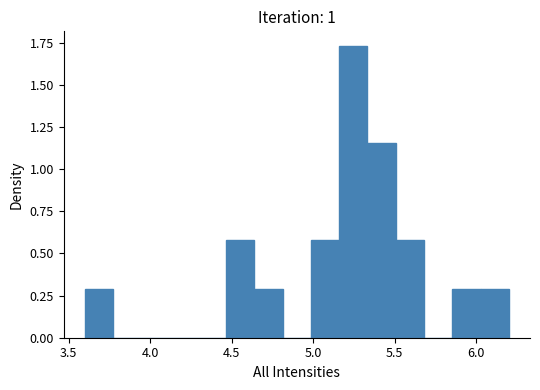

Around what value on the x-axis is the tallest bar? Give the approximate position of its centre, as read against the axis.

5.25